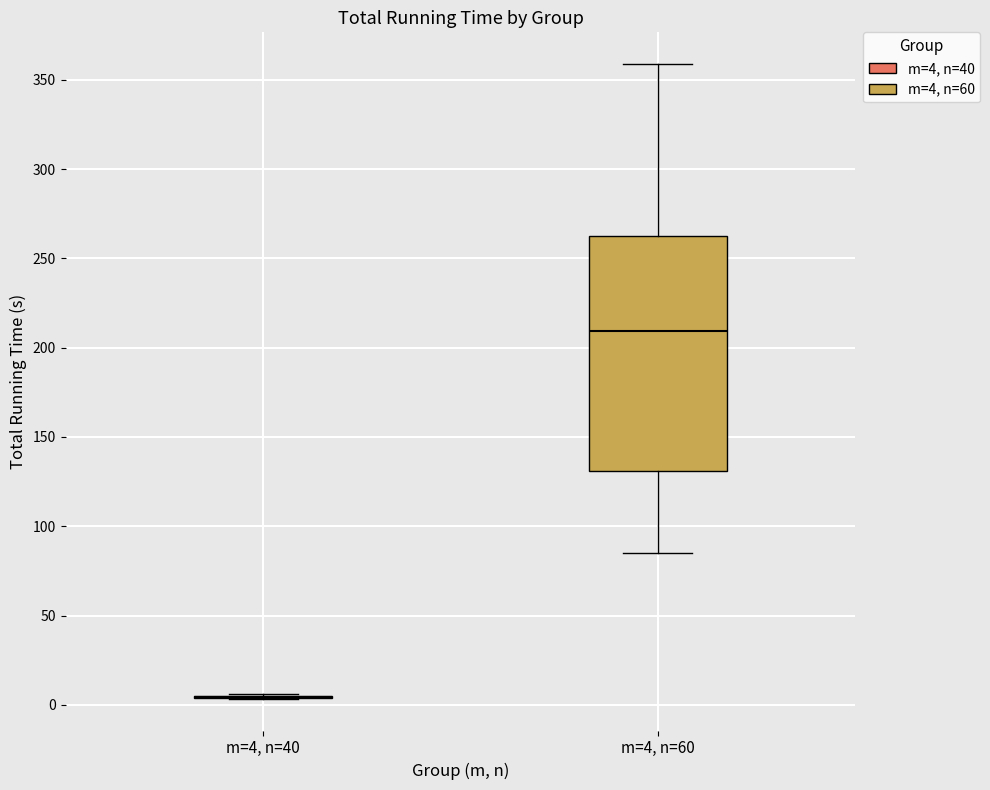

Reading left to right, read every box against the y-axis: the position of its median line, the range the box covers, and the ends of its whiskers. The values are not printed on the chart, so give them approximately, as read against the axis.

m=4, n=40: box collapsed to a line at 5, whiskers 5 to 5
m=4, n=60: median 210, box 130 to 260, whiskers 85 to 360